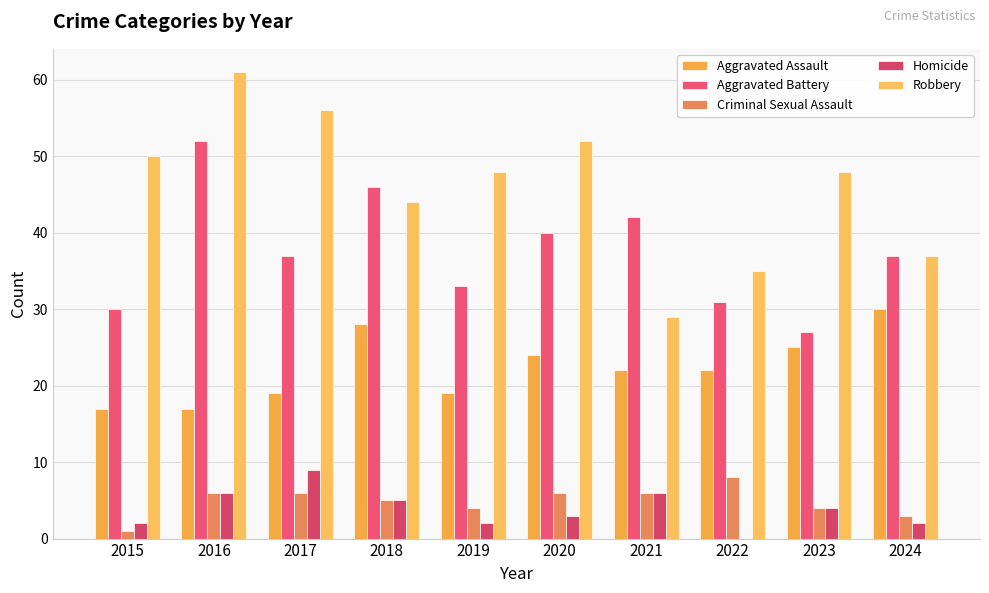

Are the bars grouped side by side (vs. stacked)?

Yes